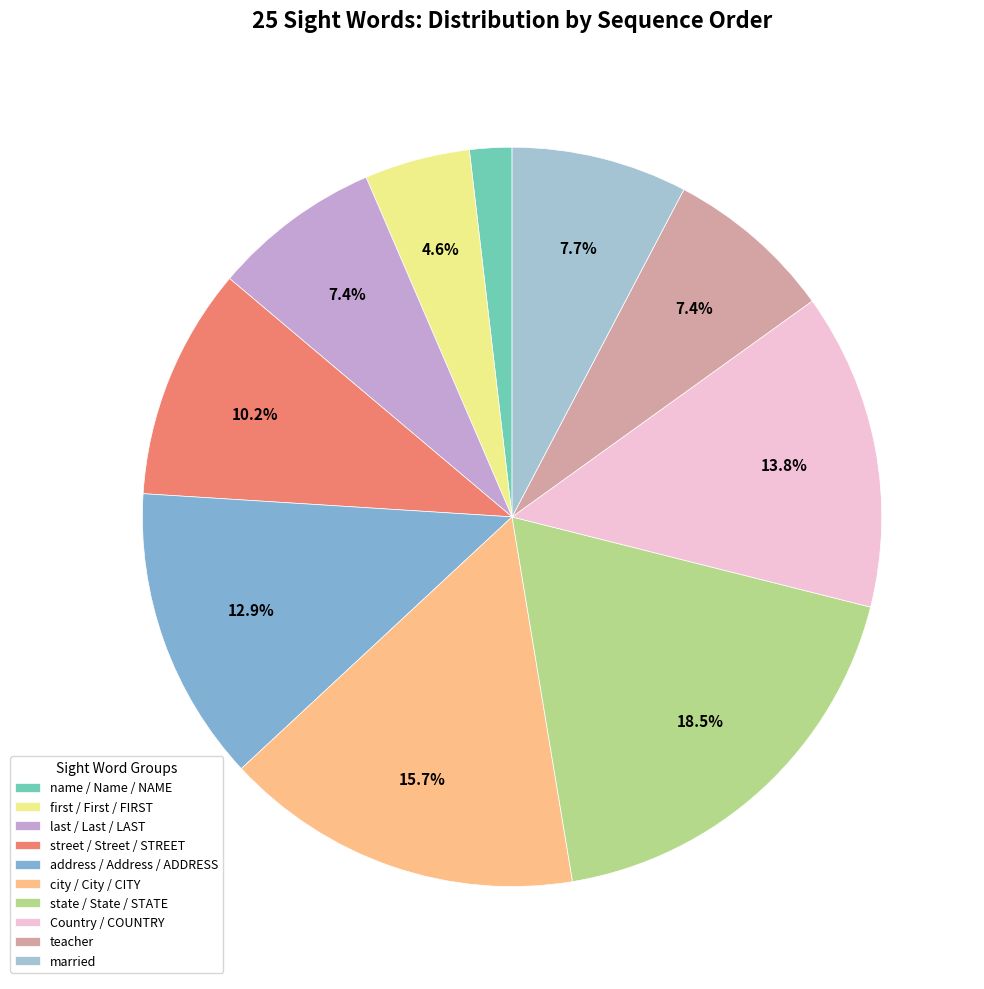

How many segments does this pie chart have?

10